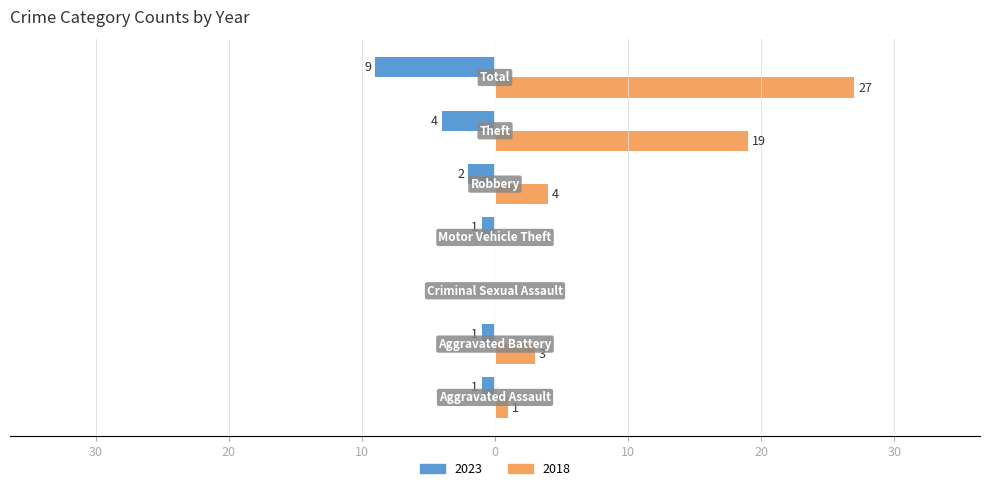

What are all the series names shown in the legend?

2023, 2018